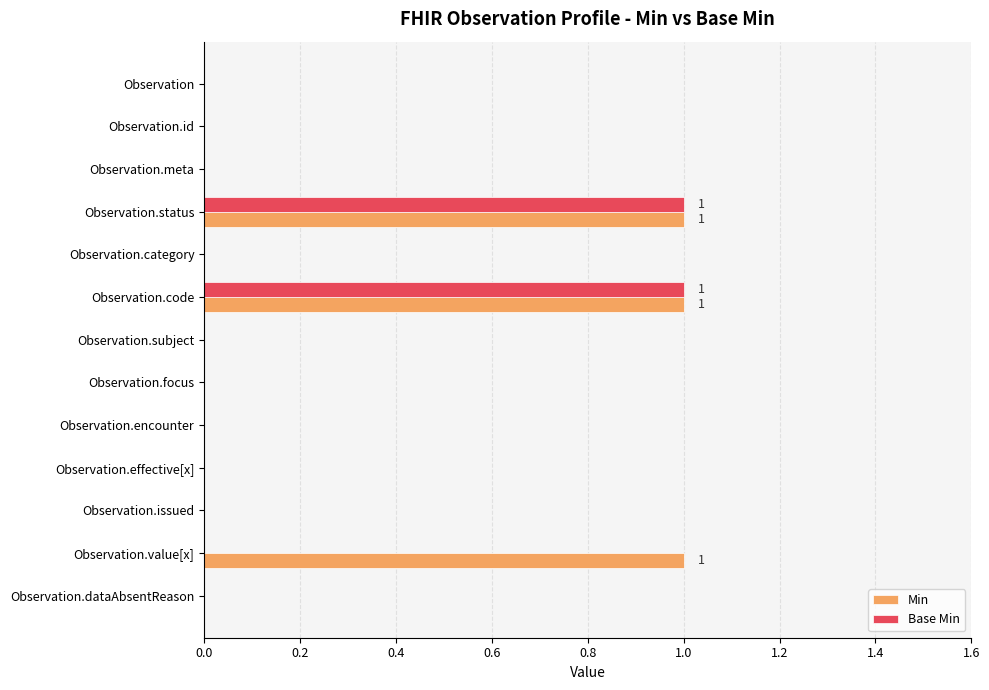

What is the sum of all Min values?

3